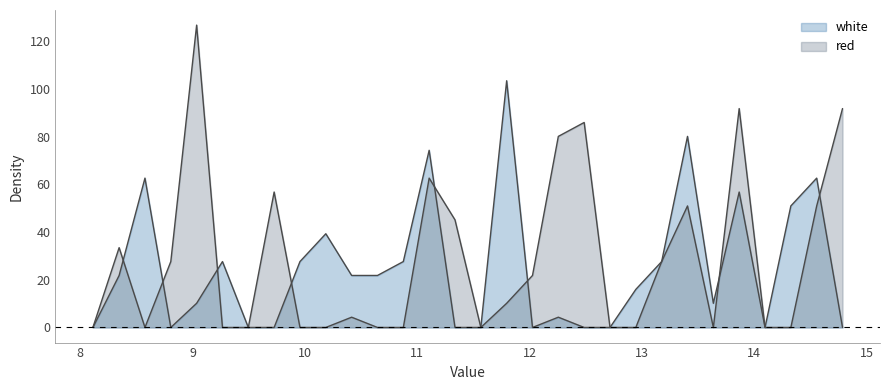

In white, how many points are higher than both neighbors (excluding endpoints)?

9